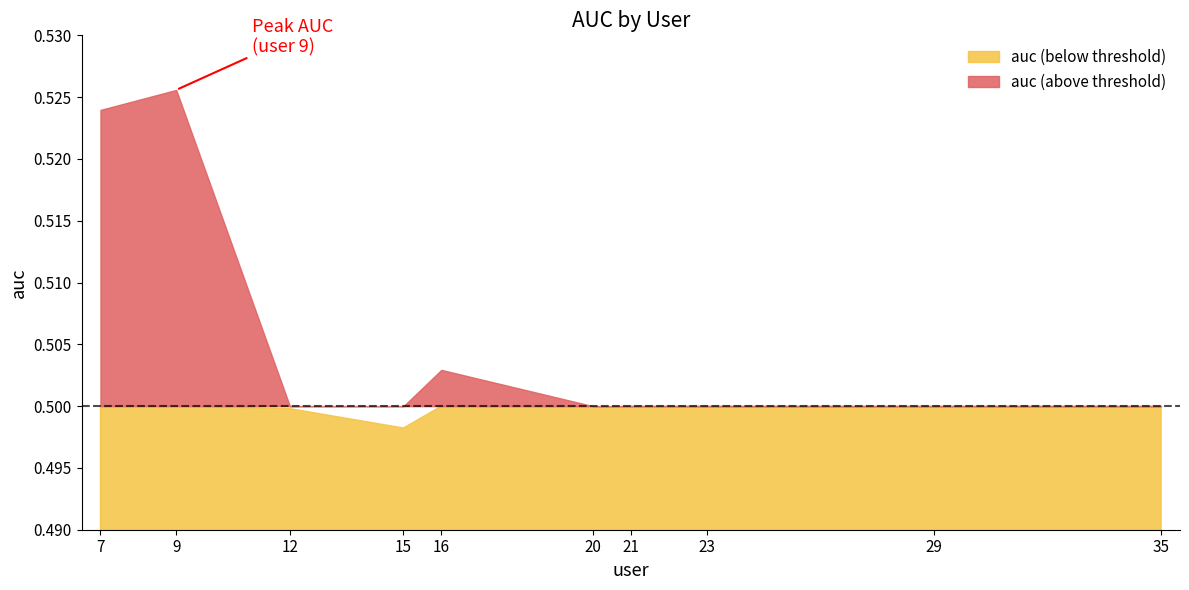

True or false: the data has more than 0 interior local peaks.

True